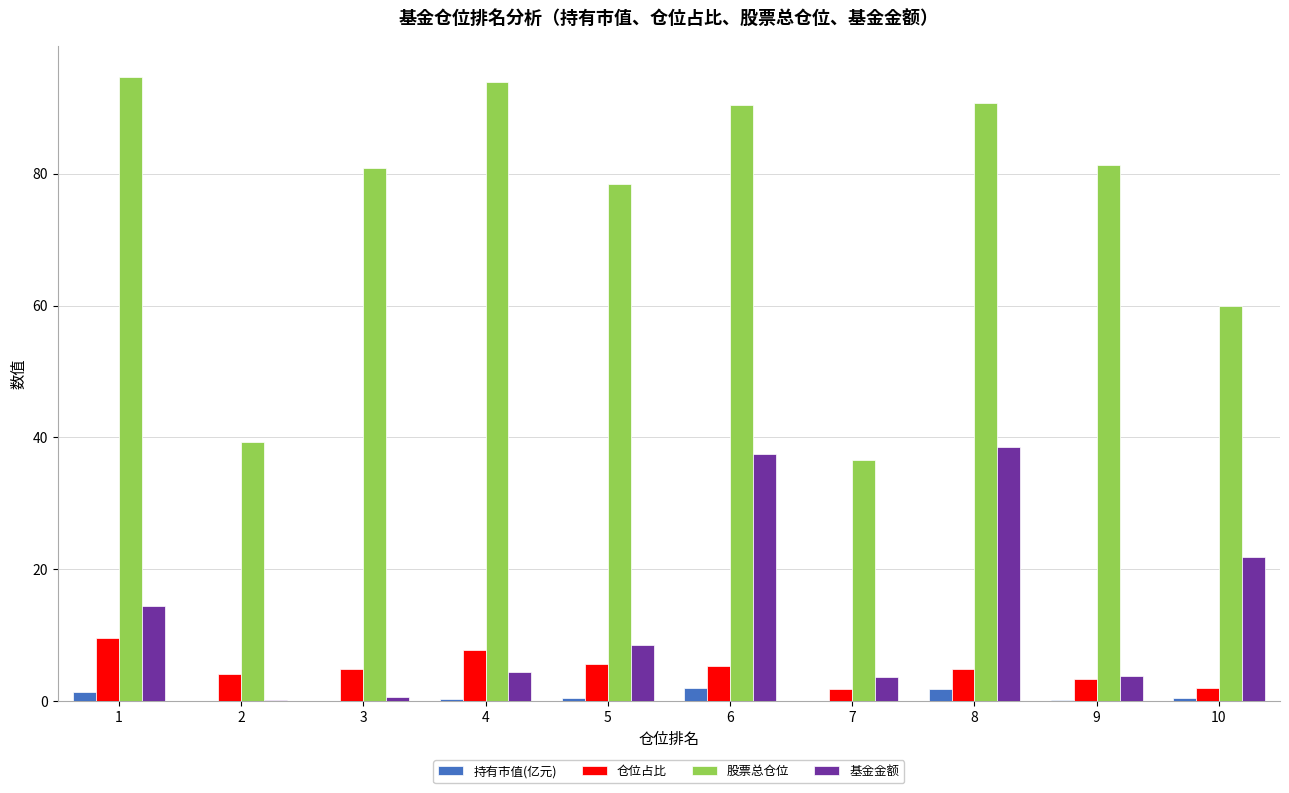

How many distinct data groups are displayed?

4